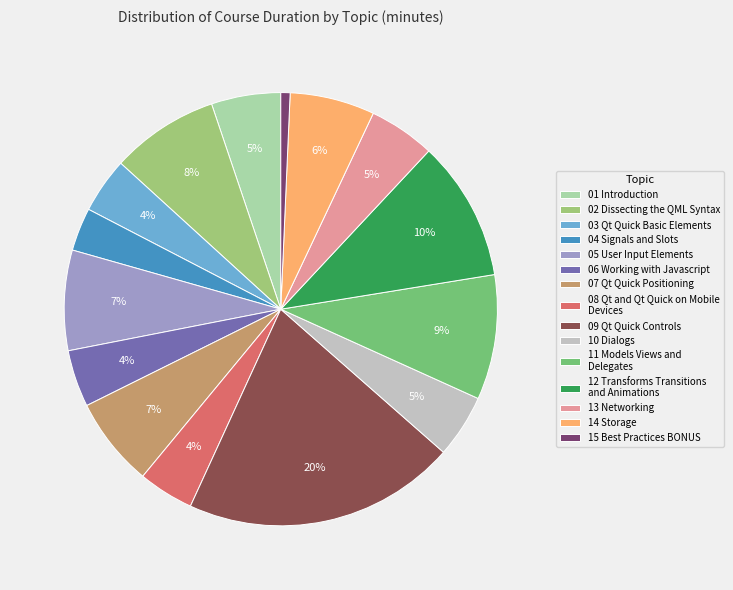

Combined, do 15 Best Practices BONUS and 02 Dissecting the QML Syntax account for over 50%?

No